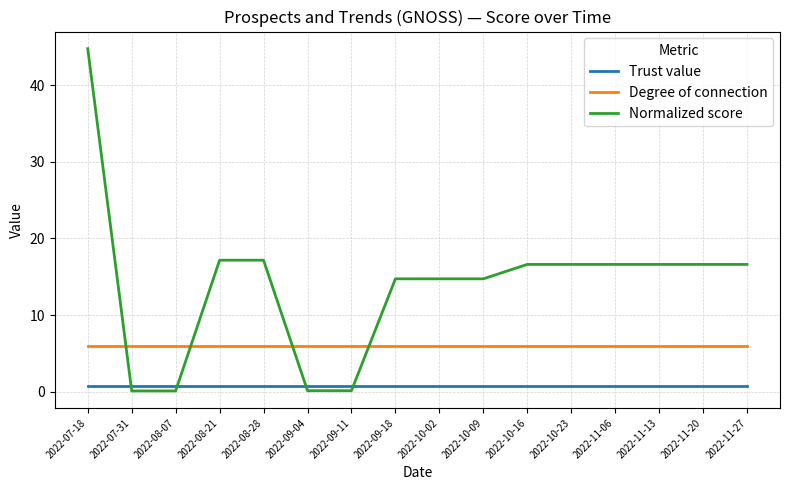

The value of Degree of connection at 2022-09-18 is 9.8. True or false?

False